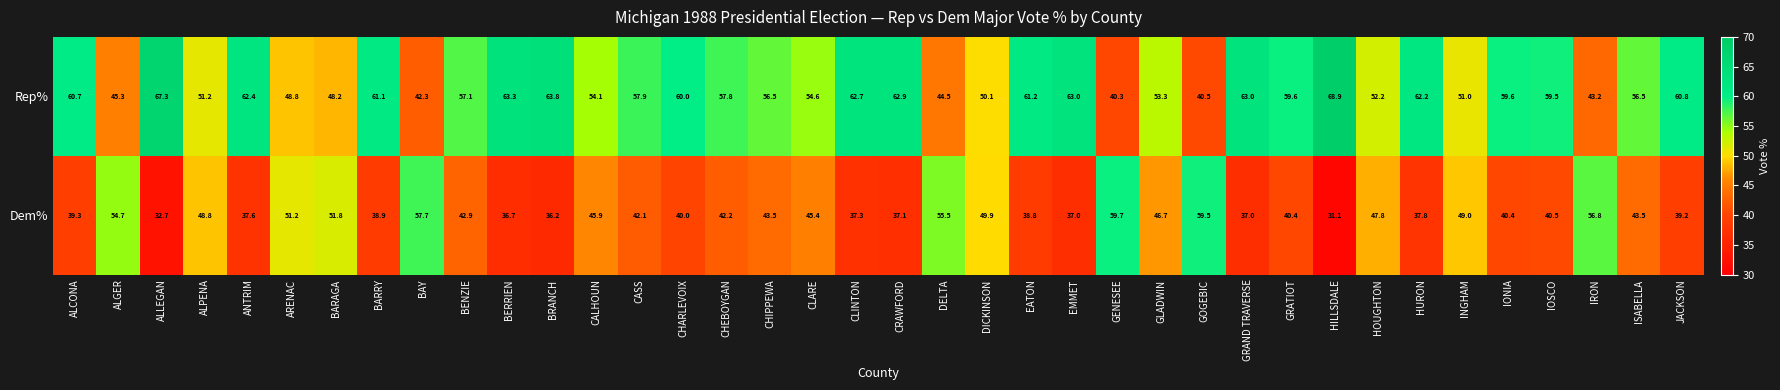

What is the total value across all series at ANTRIM?

100.0